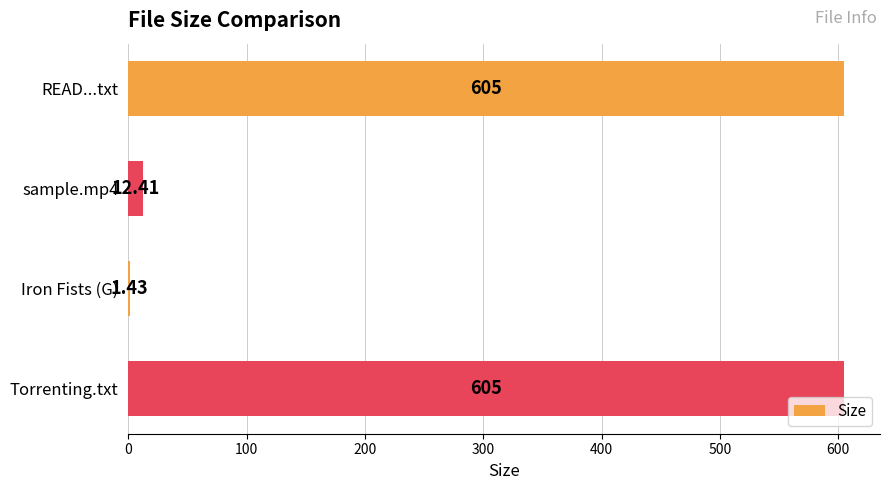

Which has a higher value, sample.mp4 or READ...txt?

READ...txt